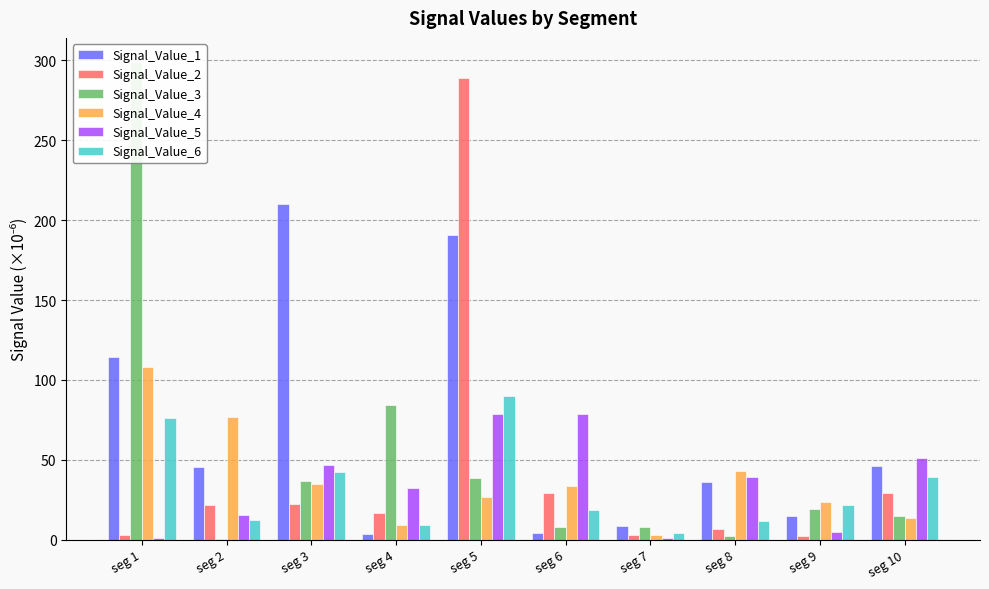

At how many categories does at least one series exceed 268?

2